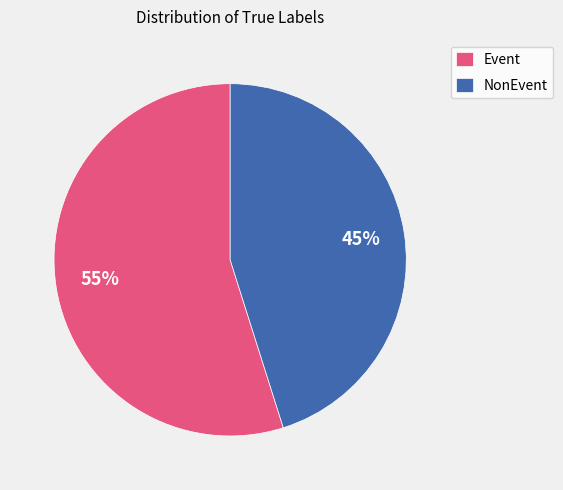

What is the ratio of the value at NonEvent to the value at Event?

0.8